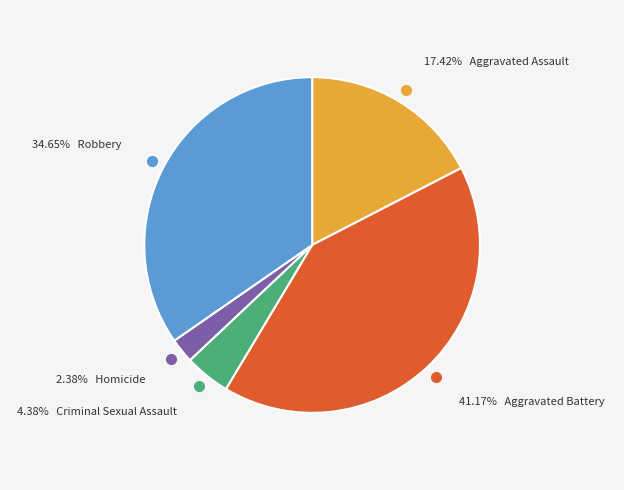

Does any single category account for the majority?

No